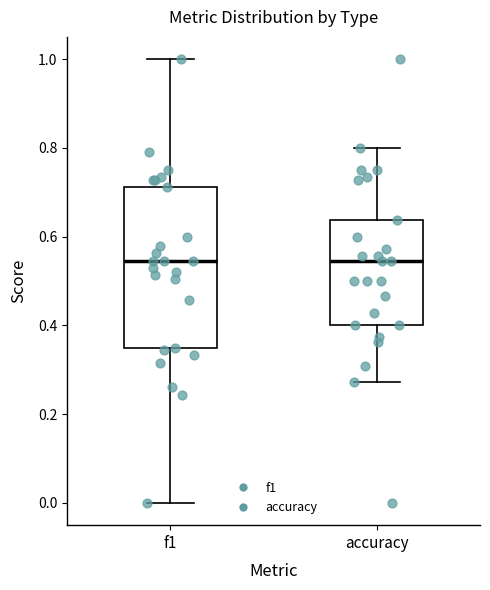

Reading left to right, read every box against the y-axis: the position of its median line, the range the box covers, and the ends of its whiskers. The values are not printed on the chart, so give them approximately, as read against the axis.

f1: median 0.54, box 0.36 to 0.72, whiskers 0.00 to 1.00
accuracy: median 0.54, box 0.40 to 0.64, whiskers 0.28 to 0.80